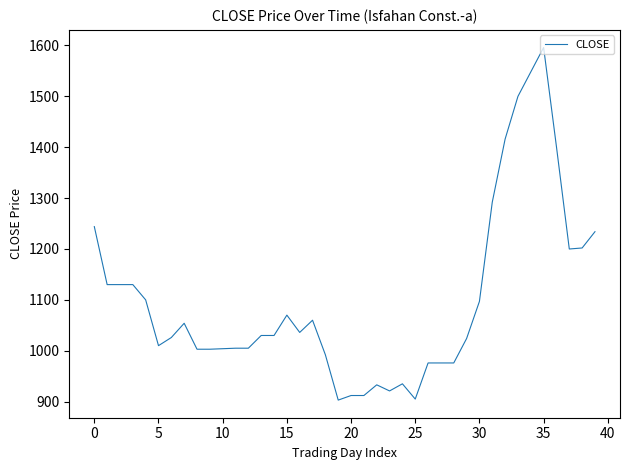

What is the average value?

1098